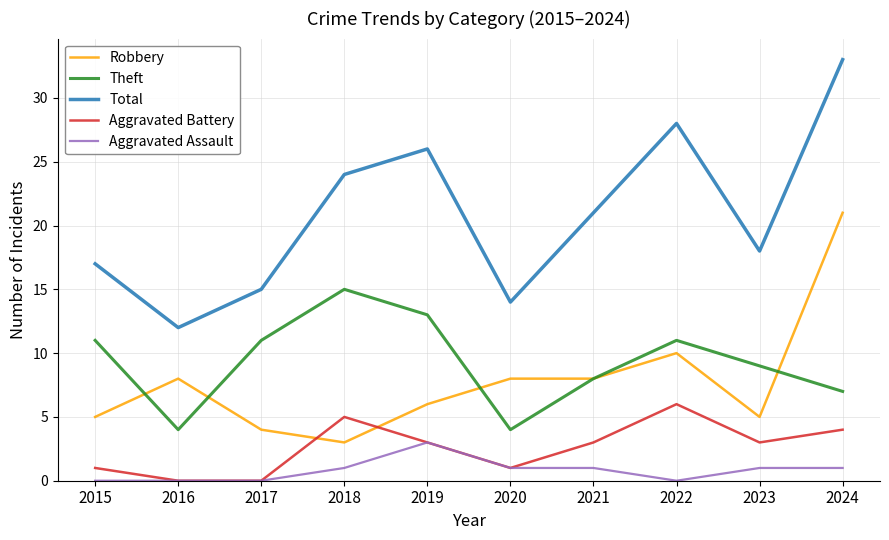

What are all the series names shown in the legend?

Robbery, Theft, Total, Aggravated Battery, Aggravated Assault